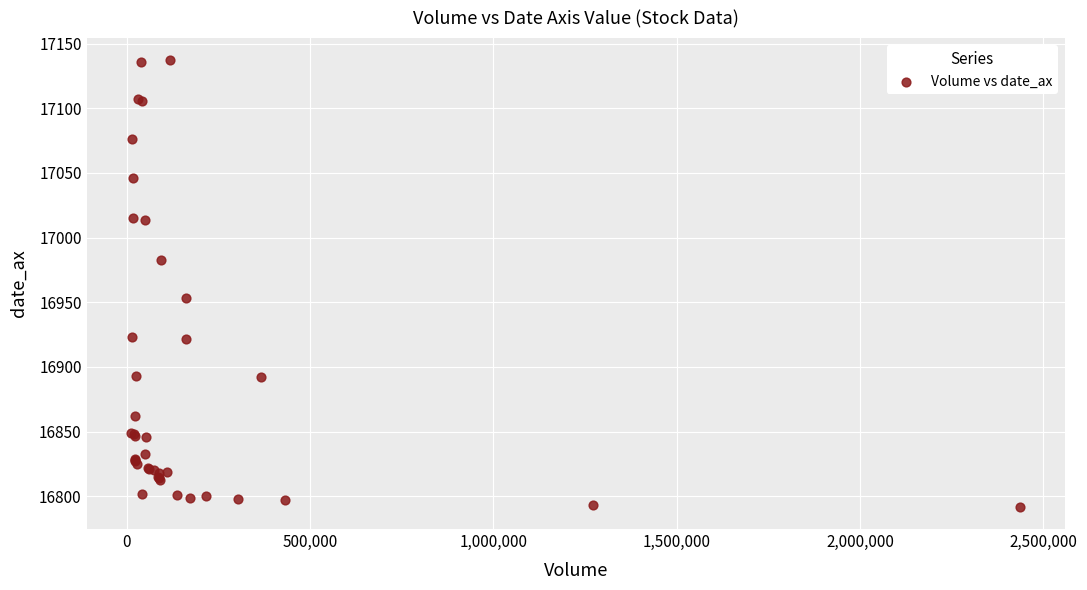

What Y value in the scatter plot is closest to 16964?

16953